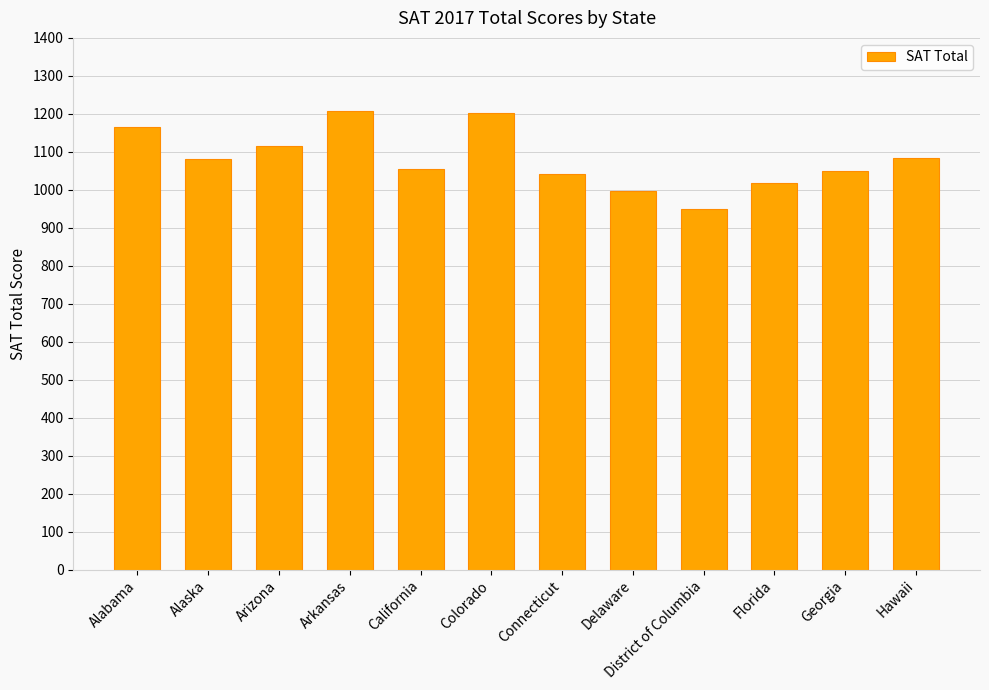

What is the label of the 12th bar from the right?

Alabama